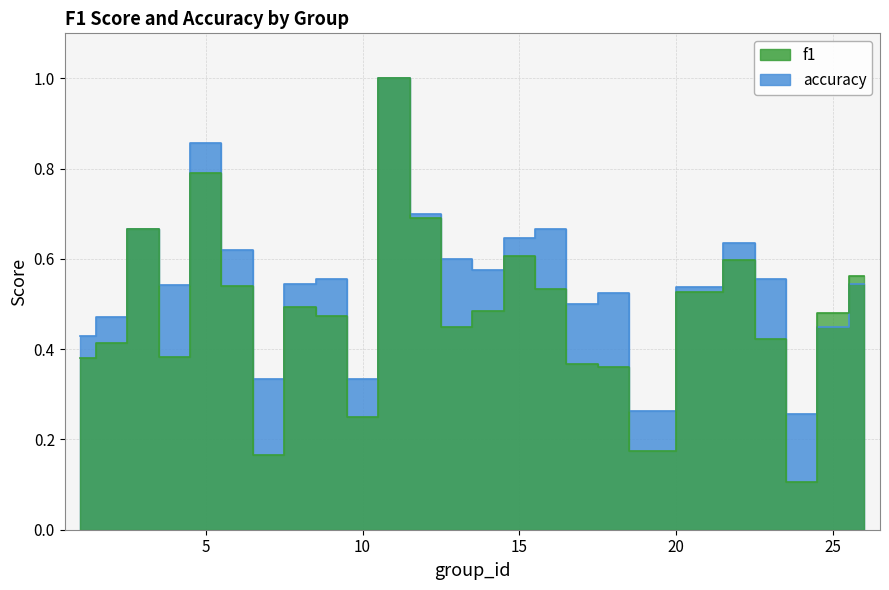

Does the chart display data point markers on the line(s)?

No